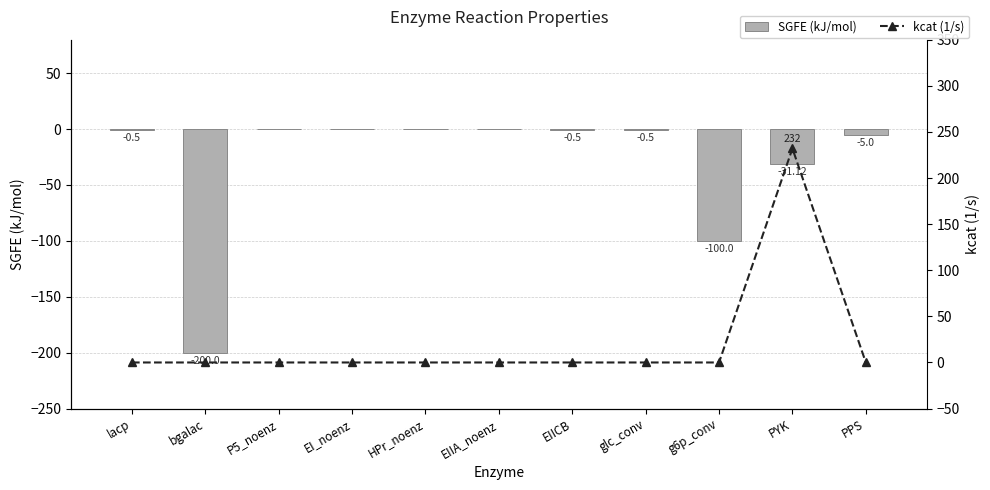

What is the average value of the kcat (1/s) series?

21.1